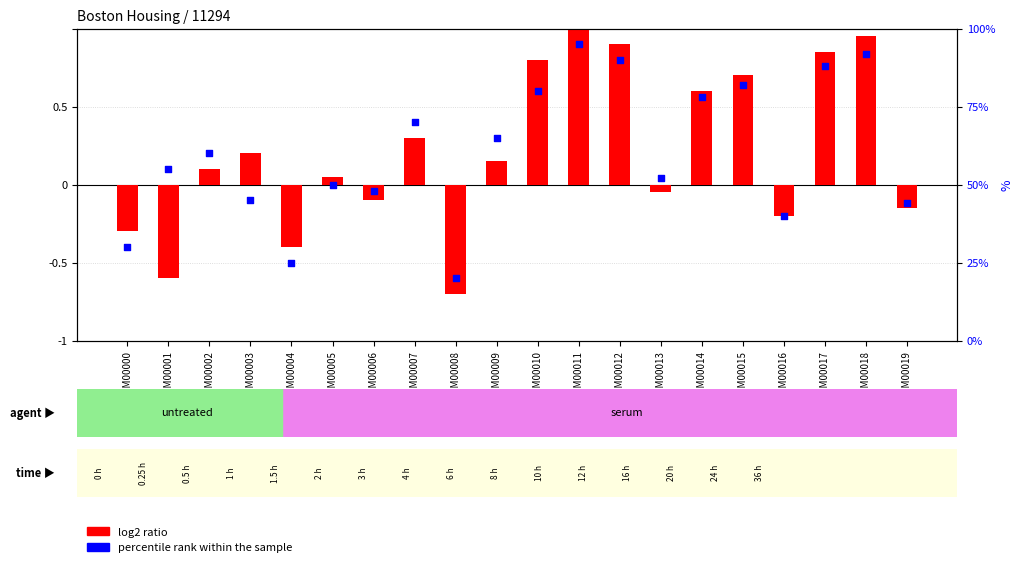

Is the value of log2 ratio at GSM00011 greater than the value of percentile rank within the sample at GSM00008?

No